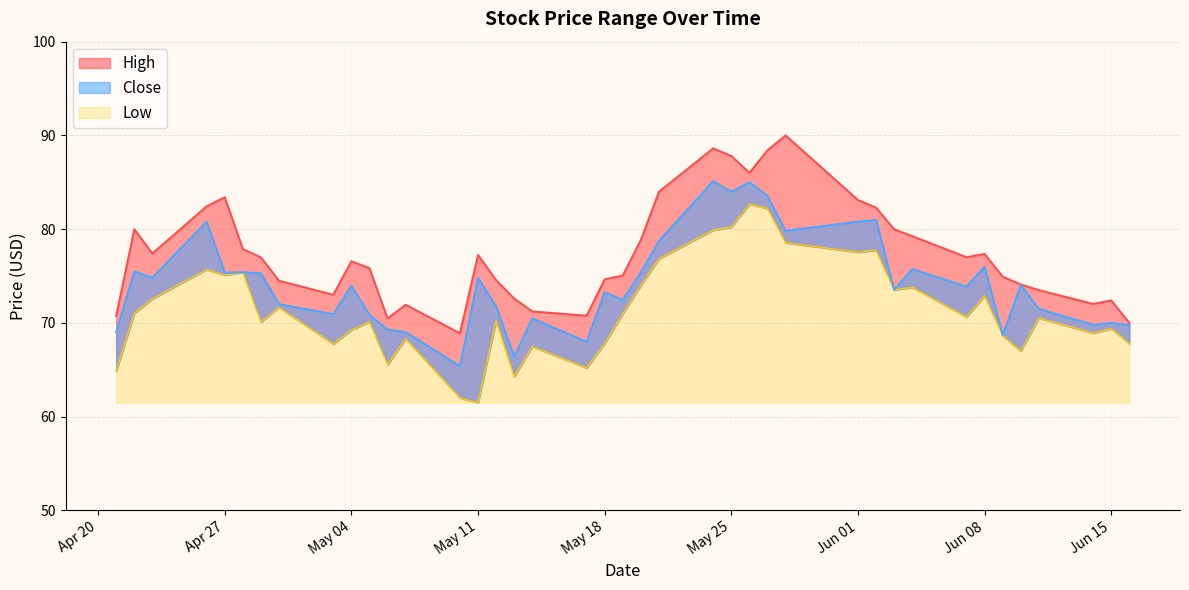

What is the difference between the maximum and minimum values in the Close series?

19.7